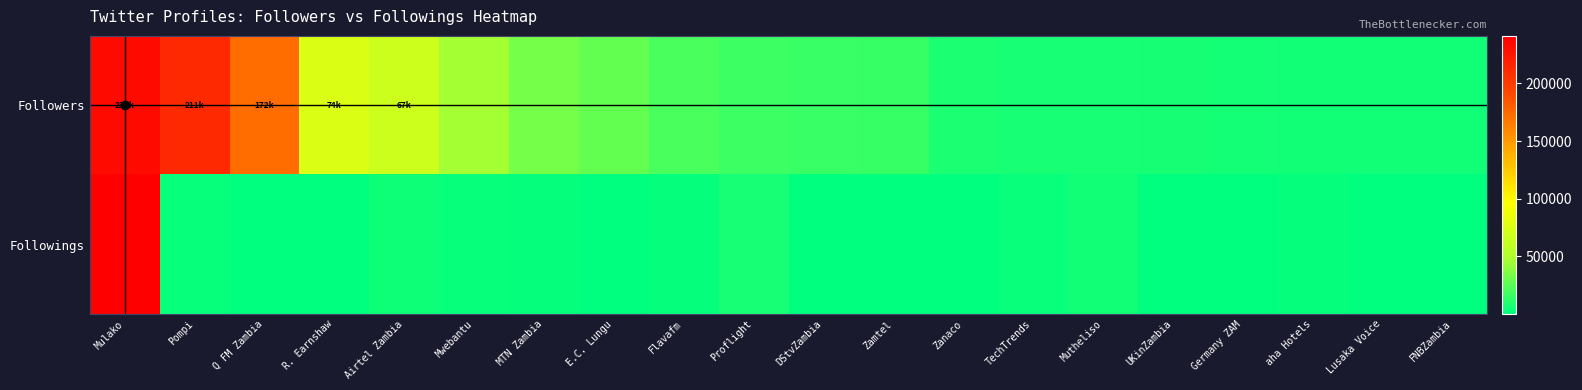

Reading left to right, extract all data points from this chart.

Followers: Mulako=233348	Pompi=211899	Q FM Zambia=172732	R. Earnshaw=74957	Airtel Zambia=67066	Mwebantu=45813	MTN Zambia=33302	E.C. Lungu=27817	Flavafm=20703	Proflight=16553	DStvZambia=15596	Zamtel=15418	Zanaco=7585	TechTrends=7029	Mutheliso=6798	UKinZambia=6168	Germany ZAM=5361	aha Hotels=5170	Lusaka Voice=5136	FNBZambia=5065
Followings: Mulako=241247	Pompi=2287	Q FM Zambia=15	R. Earnshaw=450	Airtel Zambia=3773	Mwebantu=2040	MTN Zambia=1659	E.C. Lungu=48	Flavafm=1599	Proflight=7014	DStvZambia=457	Zamtel=251	Zanaco=152	TechTrends=2769	Mutheliso=5151	UKinZambia=323	Germany ZAM=125	aha Hotels=1748	Lusaka Voice=300	FNBZambia=2